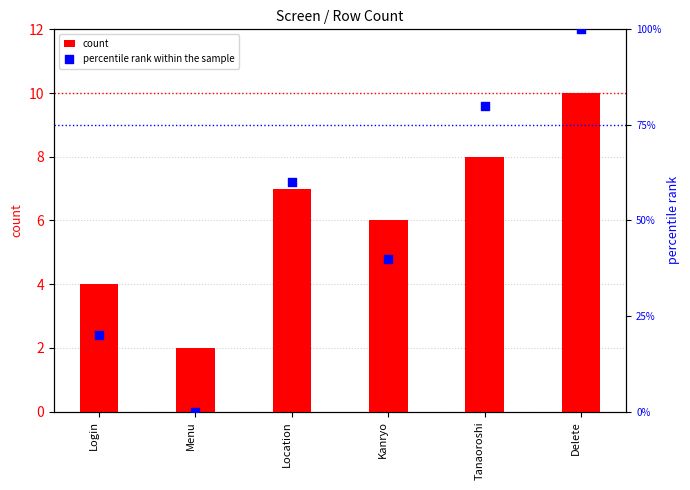

What is the total value across all series at Kanryo?

46